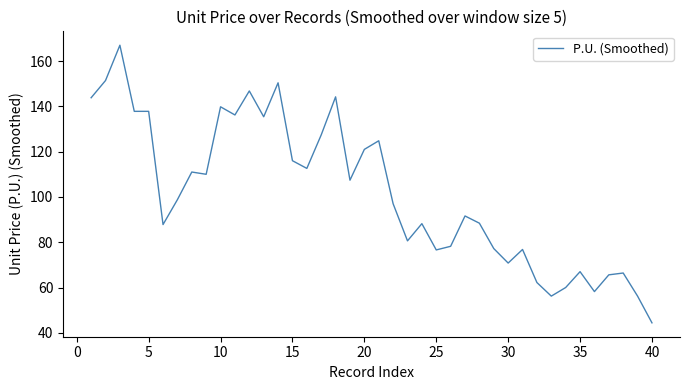

What is the minimum value shown in the chart?

44.4